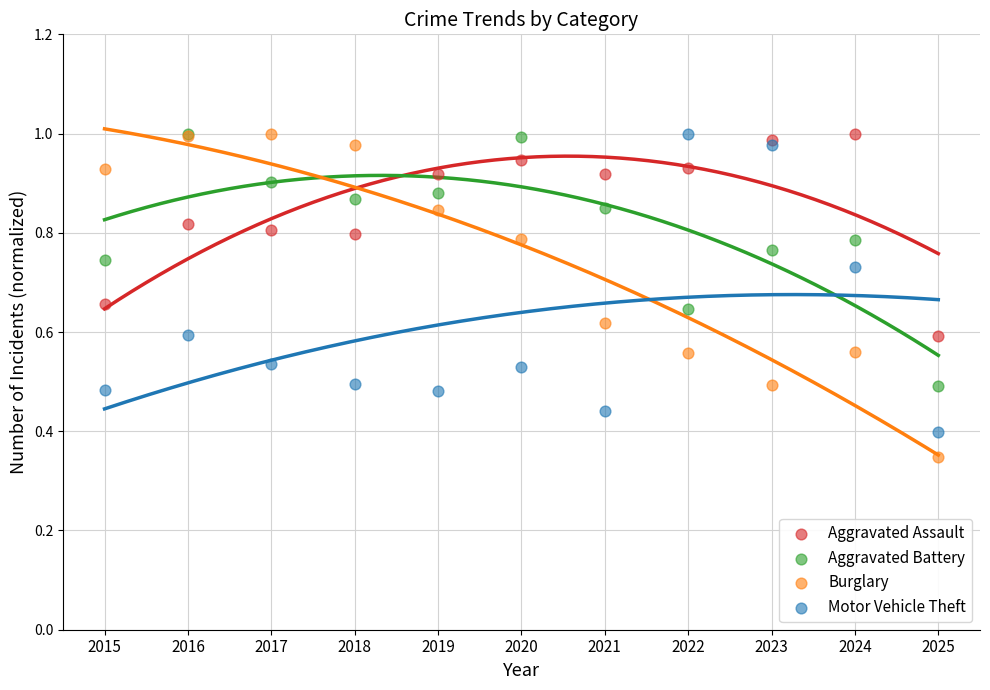

Which series contains the lowest Y value?

Burglary